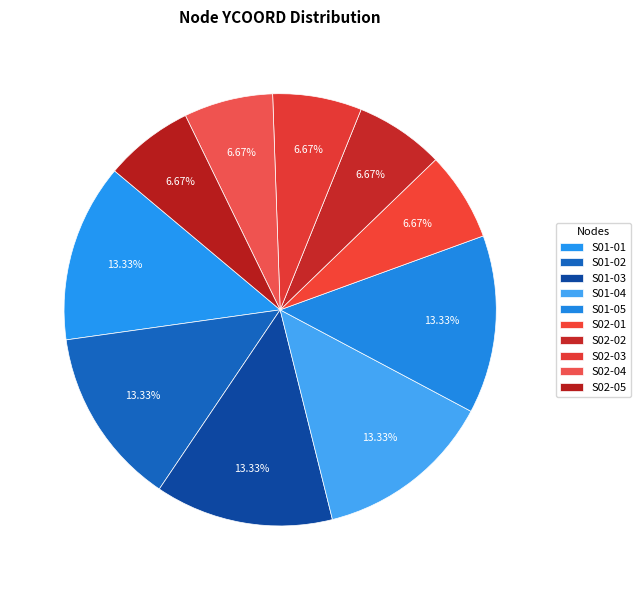

Which has a higher value, S02-01 or S02-02?

S02-01